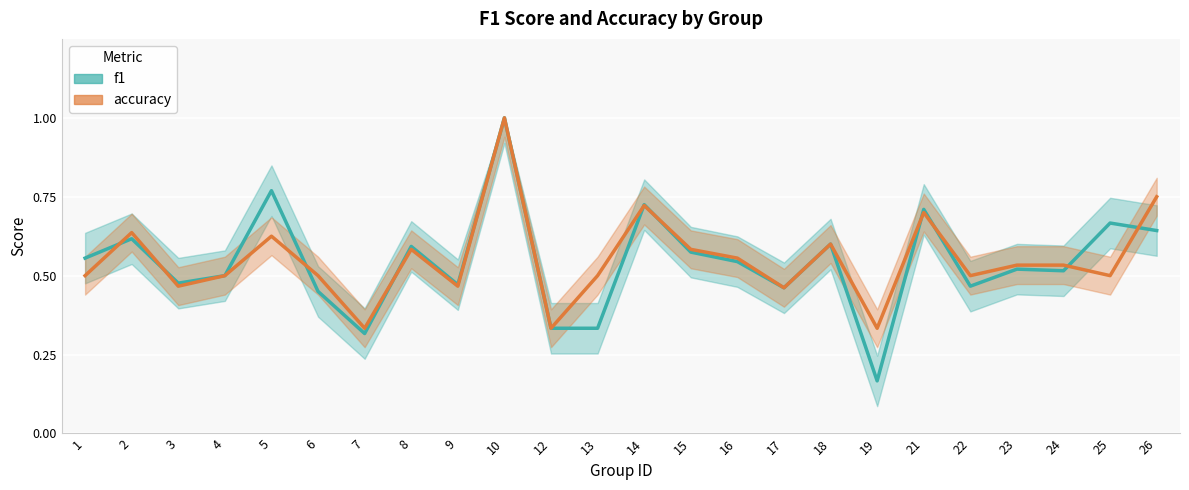

Count the f1 values in the range 0 to 1.

24